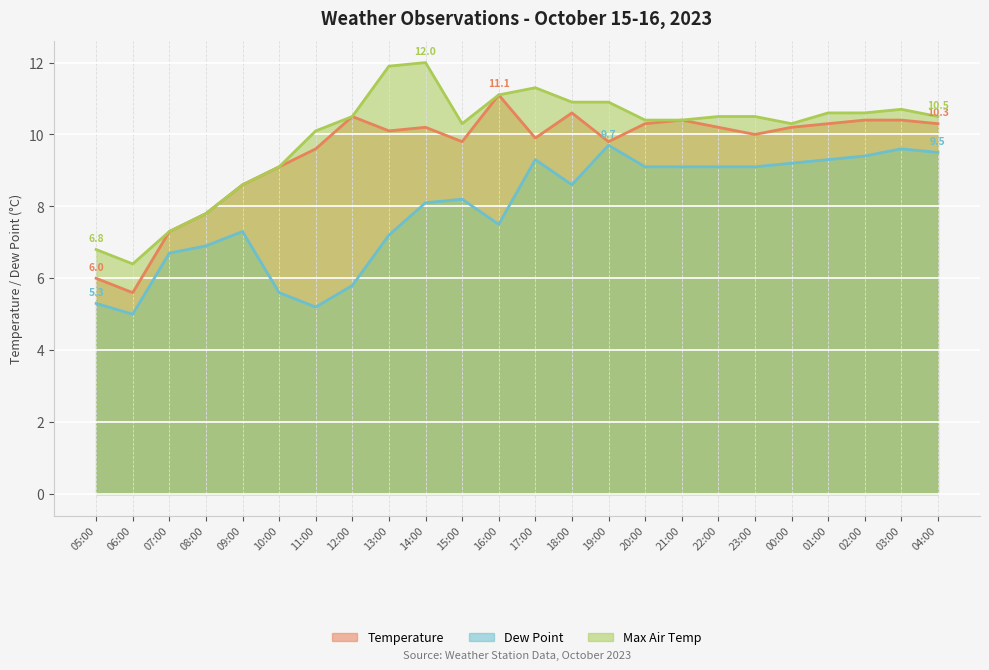

What position from the left is 15:00?

11